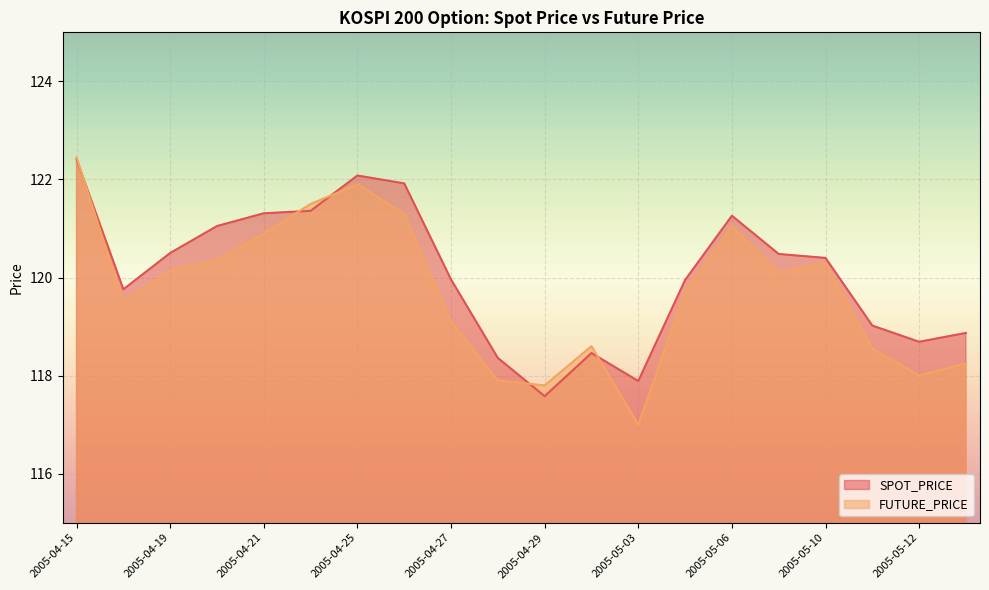

Reading right to left, list all the values displayed in this chart.

SPOT_PRICE: 118.9	118.7	119.0	120.4	120.5	121.3	120.0	117.9	118.5	117.6	118.4	120.0	121.9	122.1	121.4	121.3	121.0	120.5	119.8	122.4
FUTURE_PRICE: 118.2	118.0	118.5	120.3	120.1	121.0	119.7	117.0	118.6	117.8	117.9	119.1	121.3	121.9	121.5	120.9	120.3	120.2	119.5	122.5